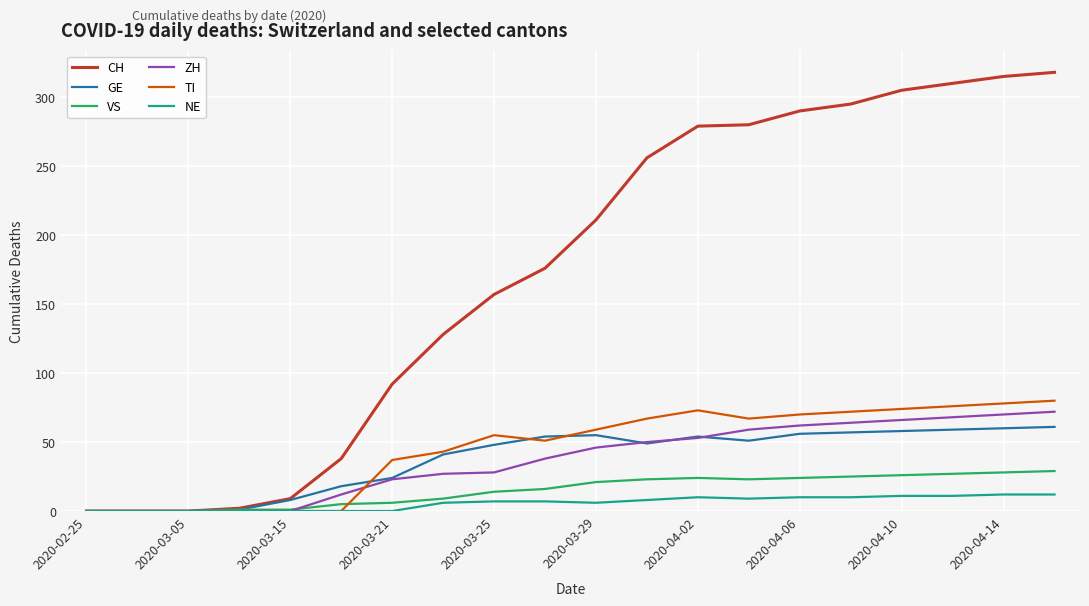

Which series has the largest range (max minus min)?

CH